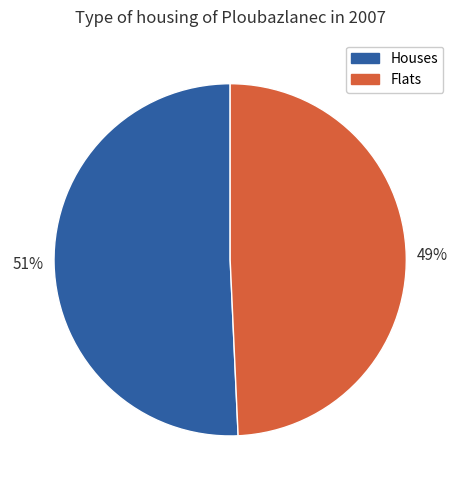

Is there any slice that represents more than half of the pie?

Yes